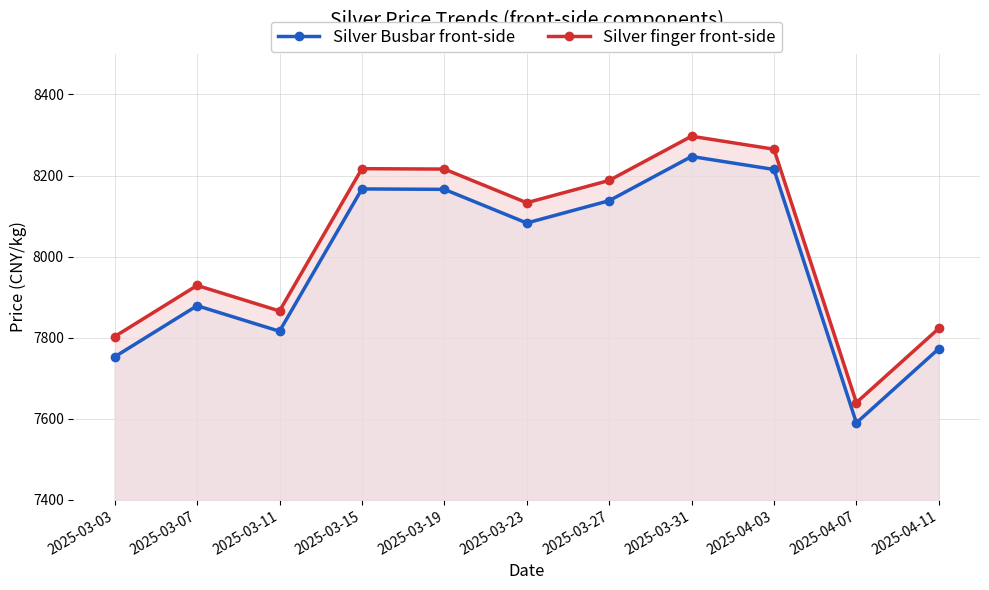

At which category does Silver Busbar front-side reach its first local valley?

2025-03-11